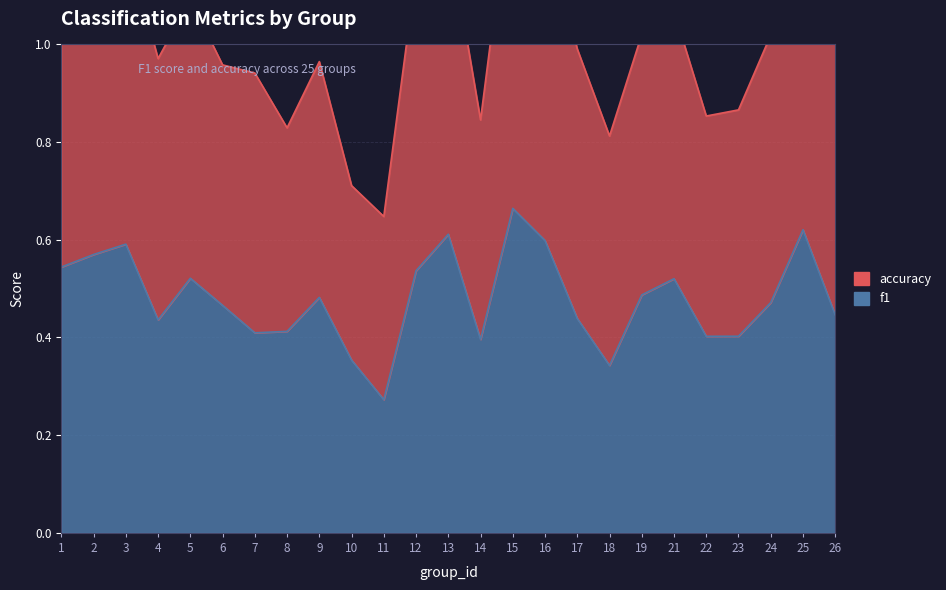

What is the sum of the values at 19 and 12?

1.0